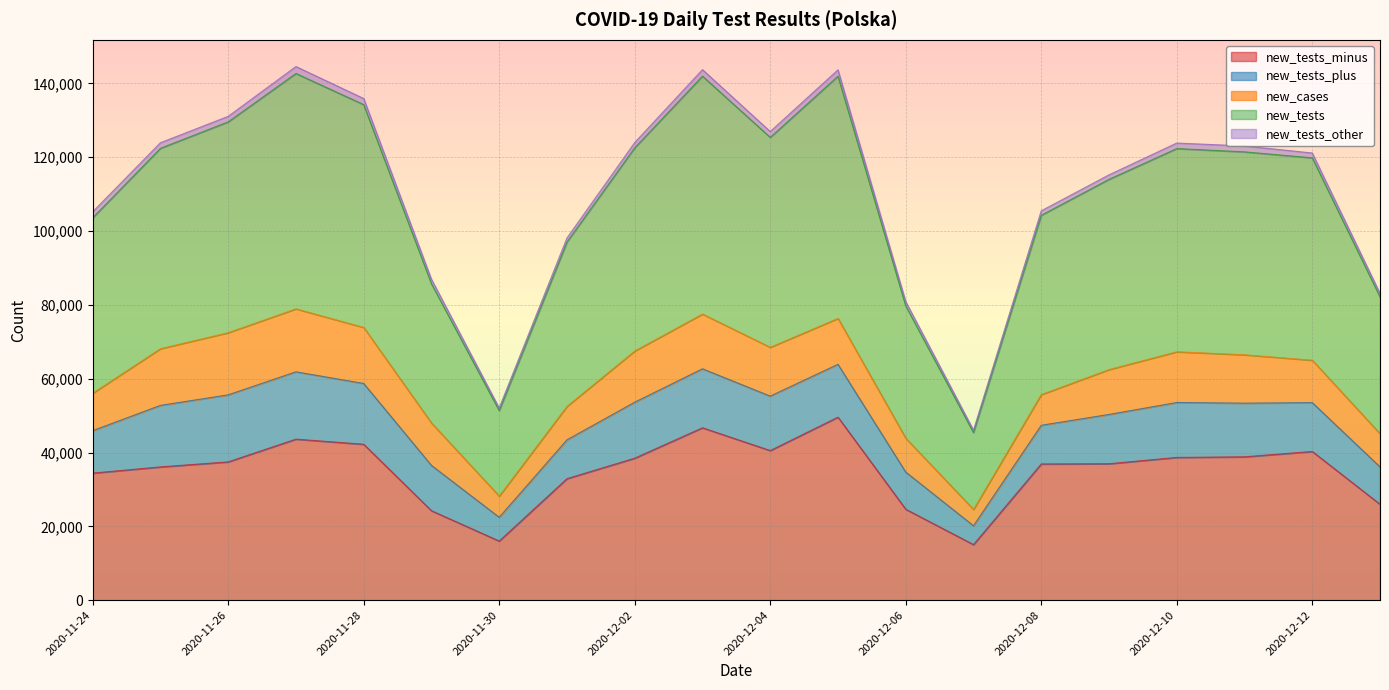

True or false: new_tests and new_tests_plus cross at least once.

False